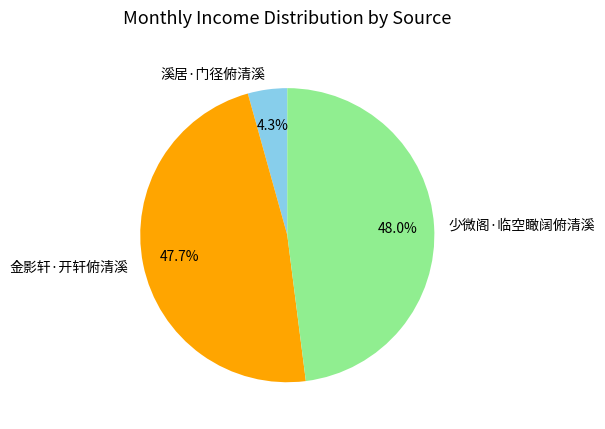

Count the number of slices in the pie.

3